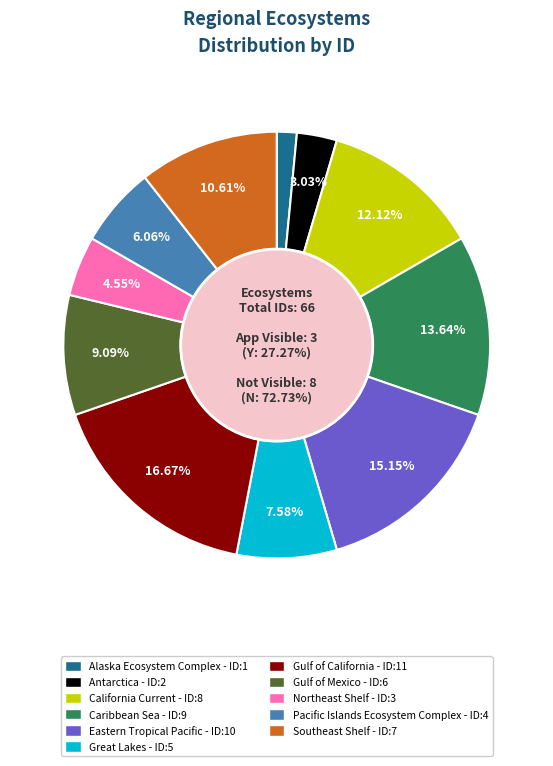

Which category has the biggest portion of the pie?

Gulf of California